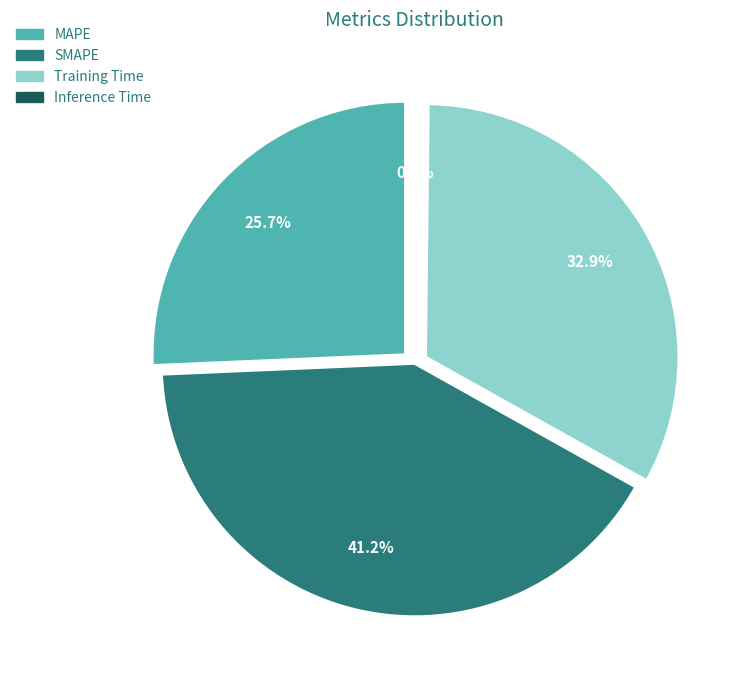

Count the number of slices in the pie.

4